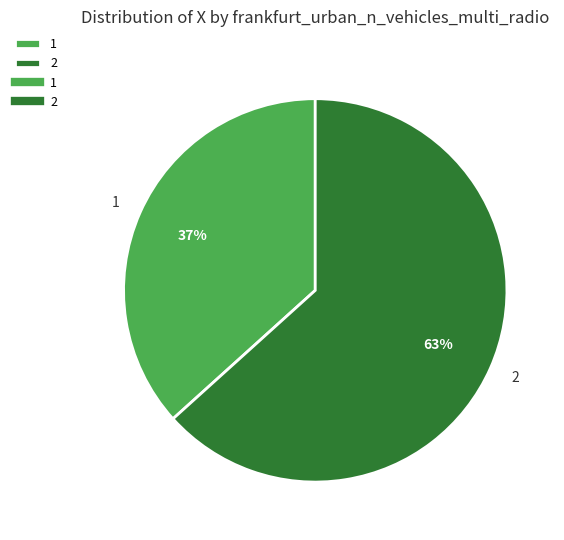

How many segments does this pie chart have?

2